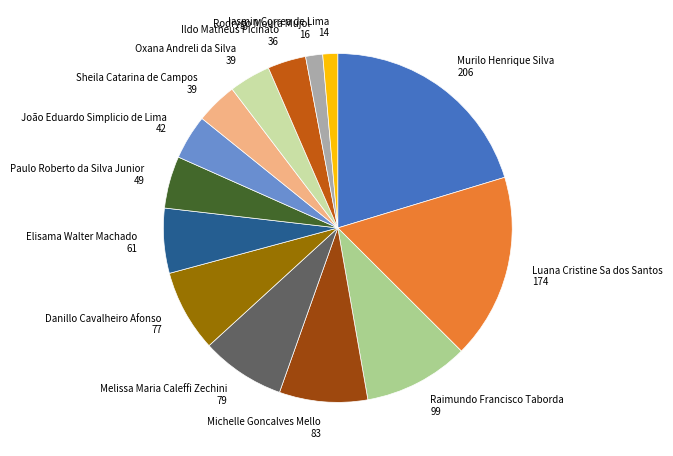

True or false: Raimundo Francisco Taborda 99 accounts for 10% of the total.

True